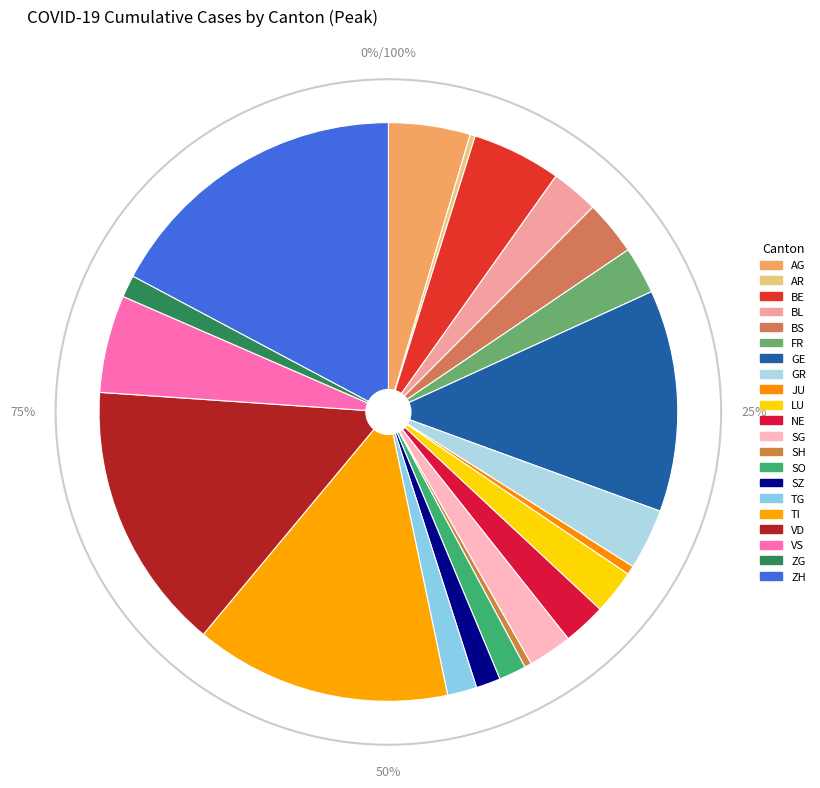

What percentage is NOT represented by GE?

87.6%